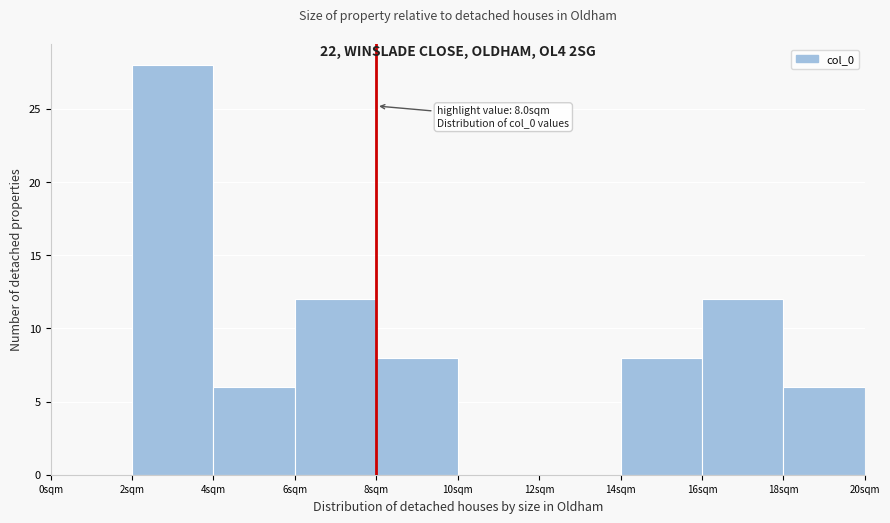

Which range on the x-axis has the tallest bar?

2 to 4